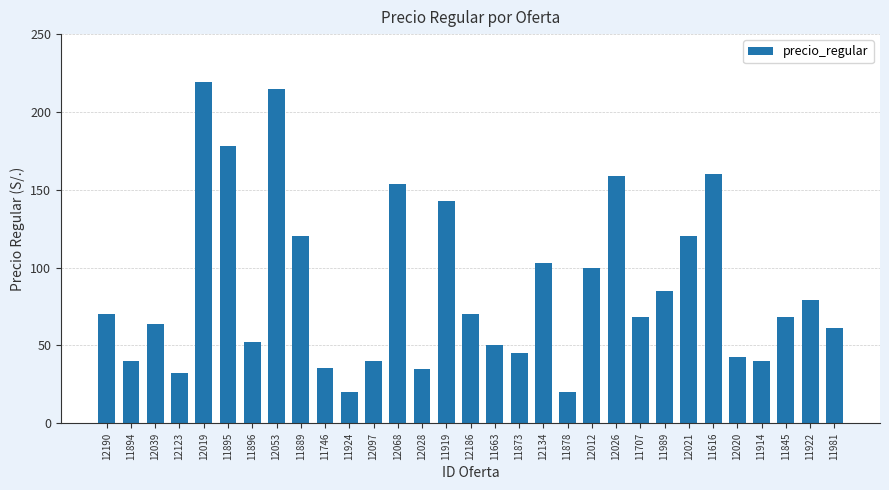

How many series are shown in this chart?

1